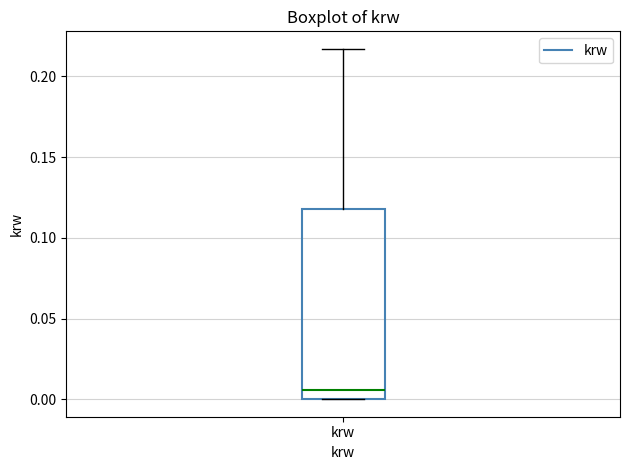

Transcribe this box plot: give where the median line is, the range the box spans, and where the two whiskers end, as read against the y-axis. The values are not printed on the chart, so give them approximately, as read against the axis.

median 0.005, box 0.000 to 0.120, whiskers 0.000 to 0.215